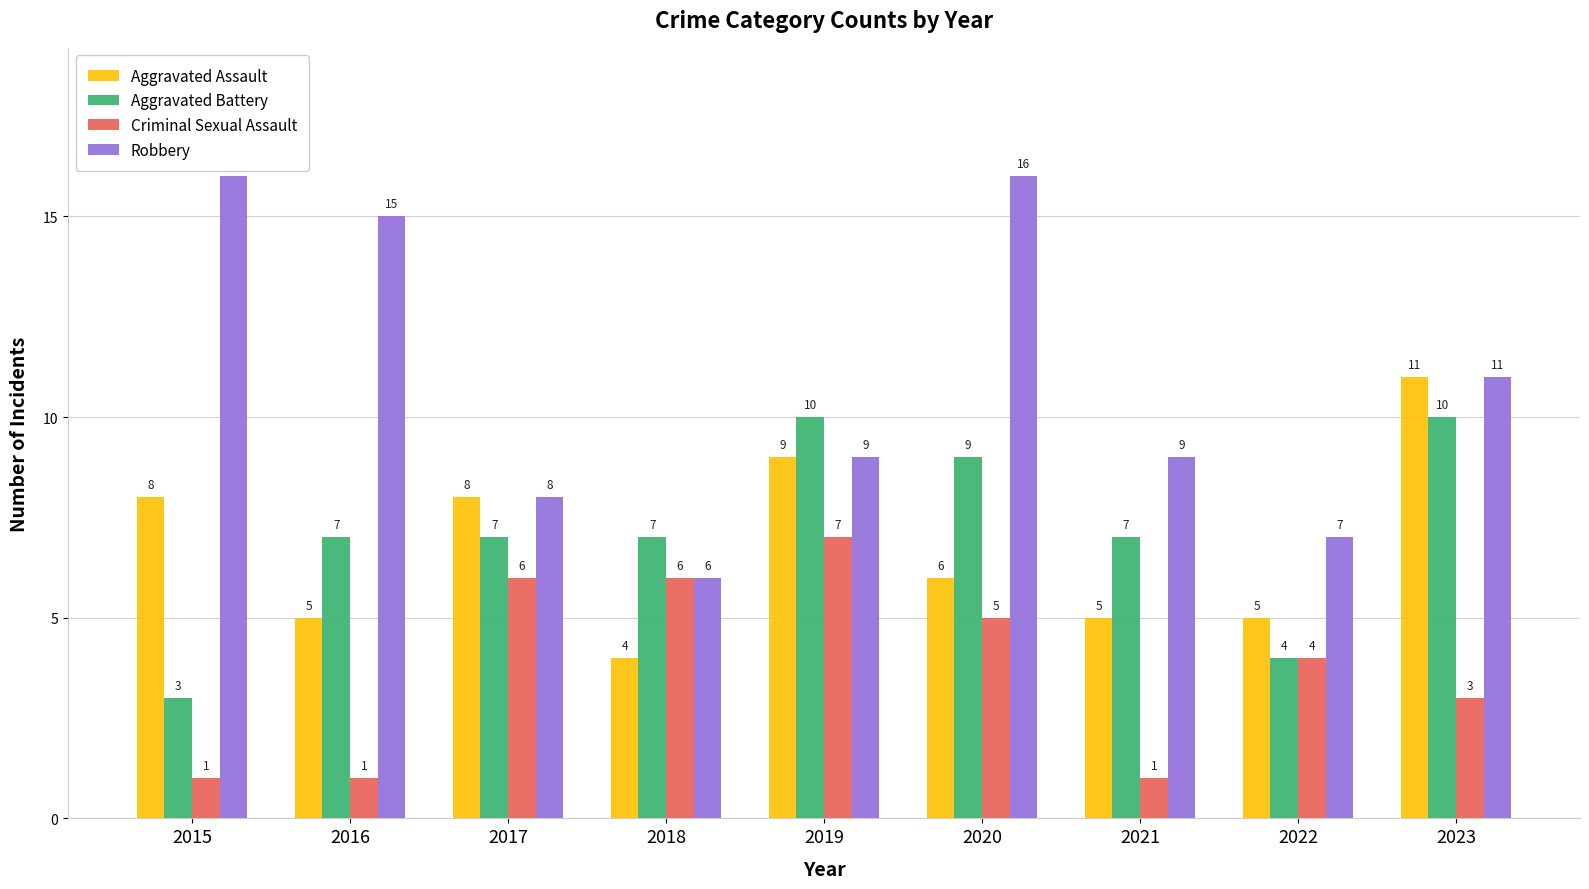

Which series has the largest total across all categories?

Robbery